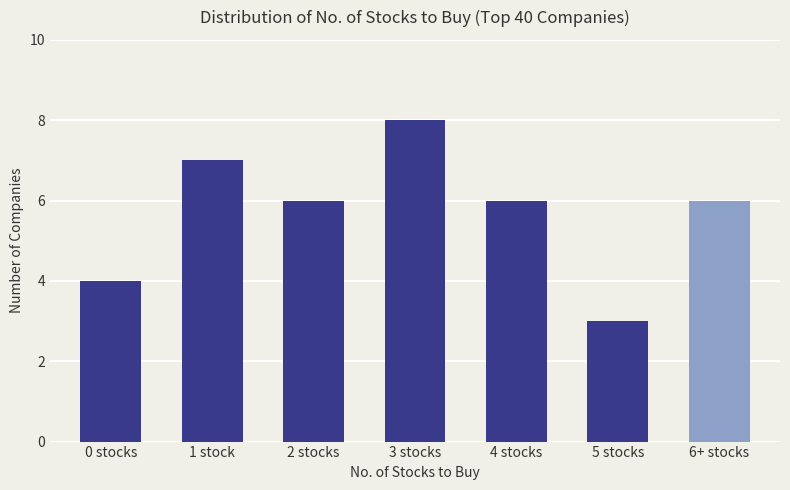

Are the bars horizontal?

No